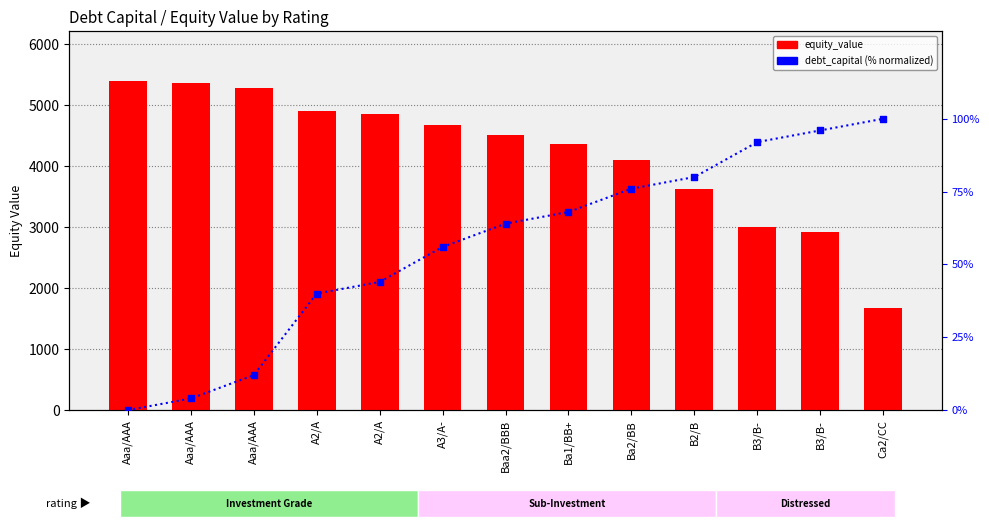

Which series contains the lowest Y value?

debt_capital (normalized %)